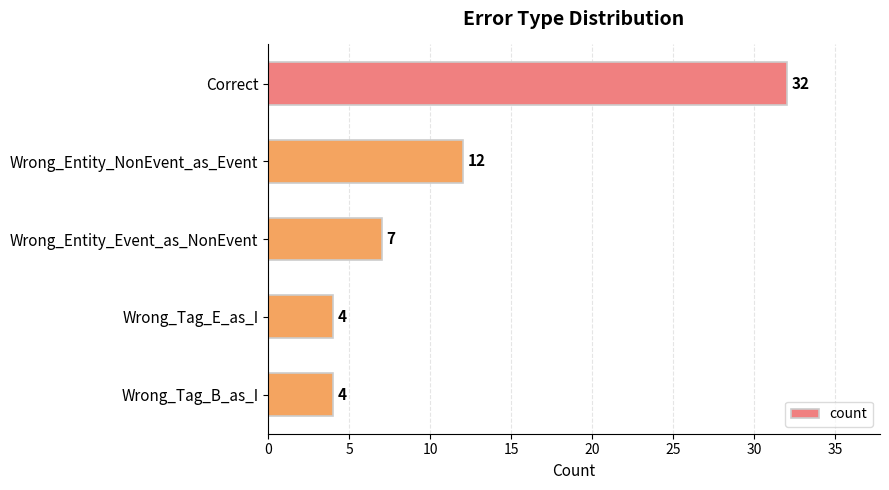

What is the label of the 4th bar from the top?

Wrong_Tag_E_as_I